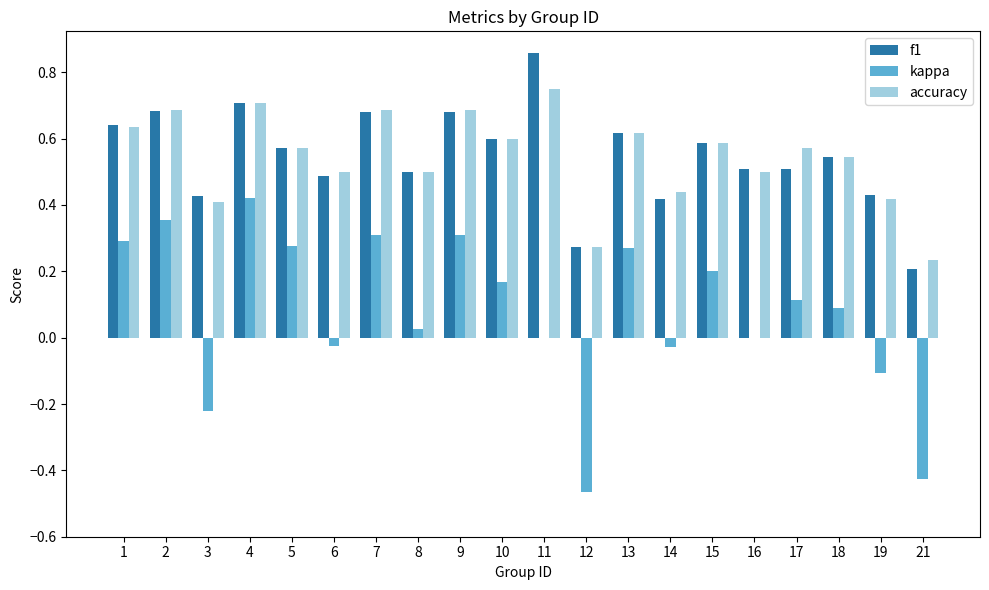

Is the value of kappa at 9 greater than the value of f1 at 13?

No